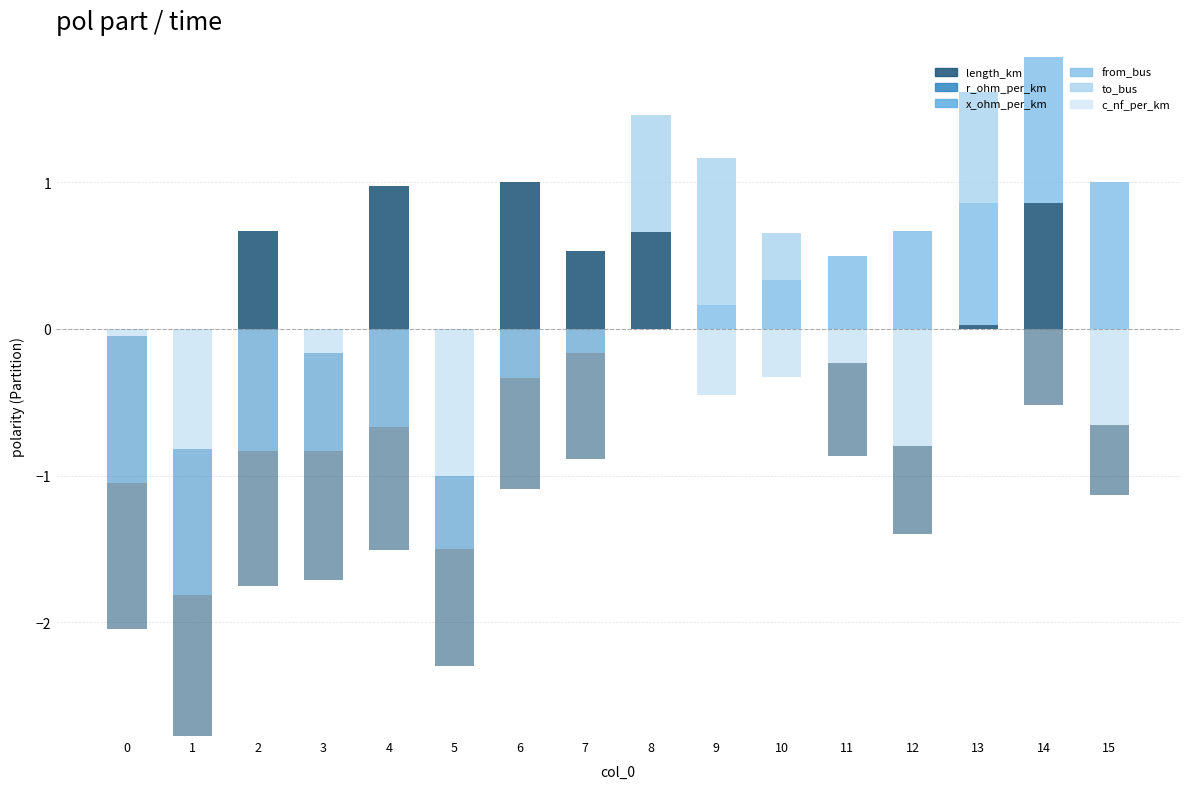

Which series changed the most between 3 and 14?

from_bus